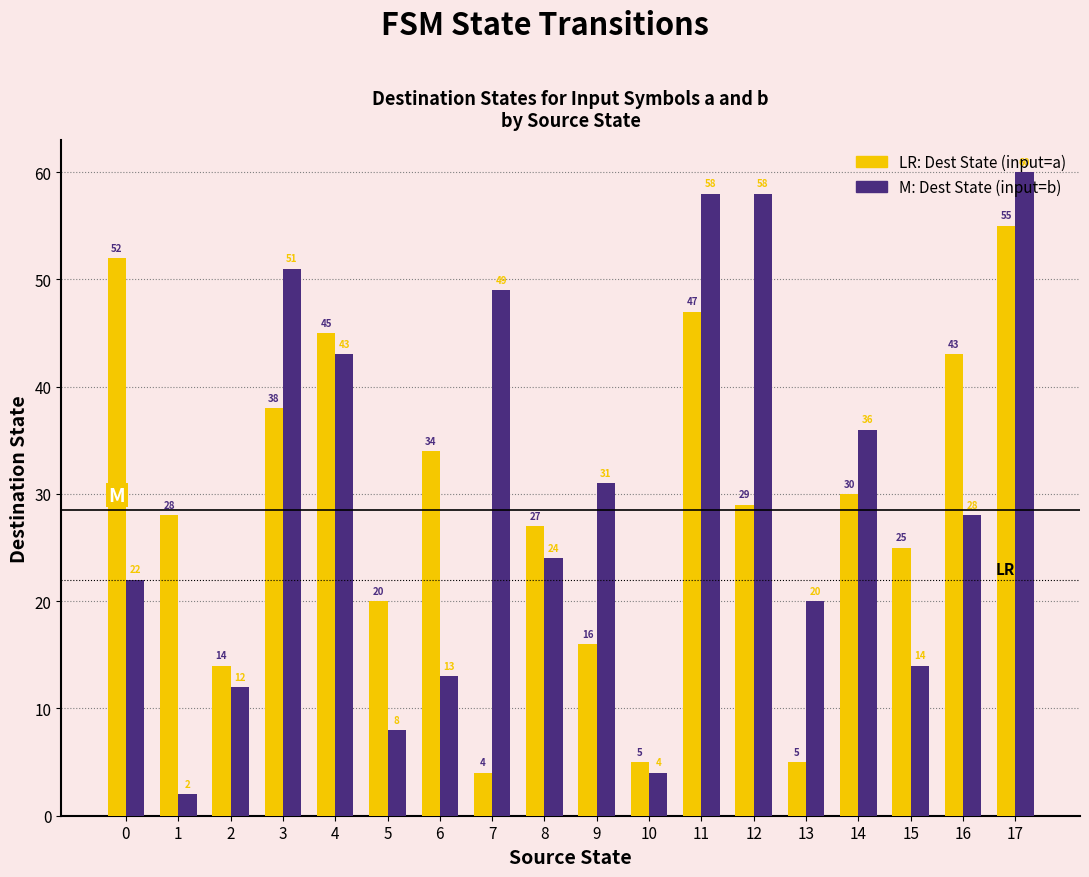

What is the total value across all series at 1?

30